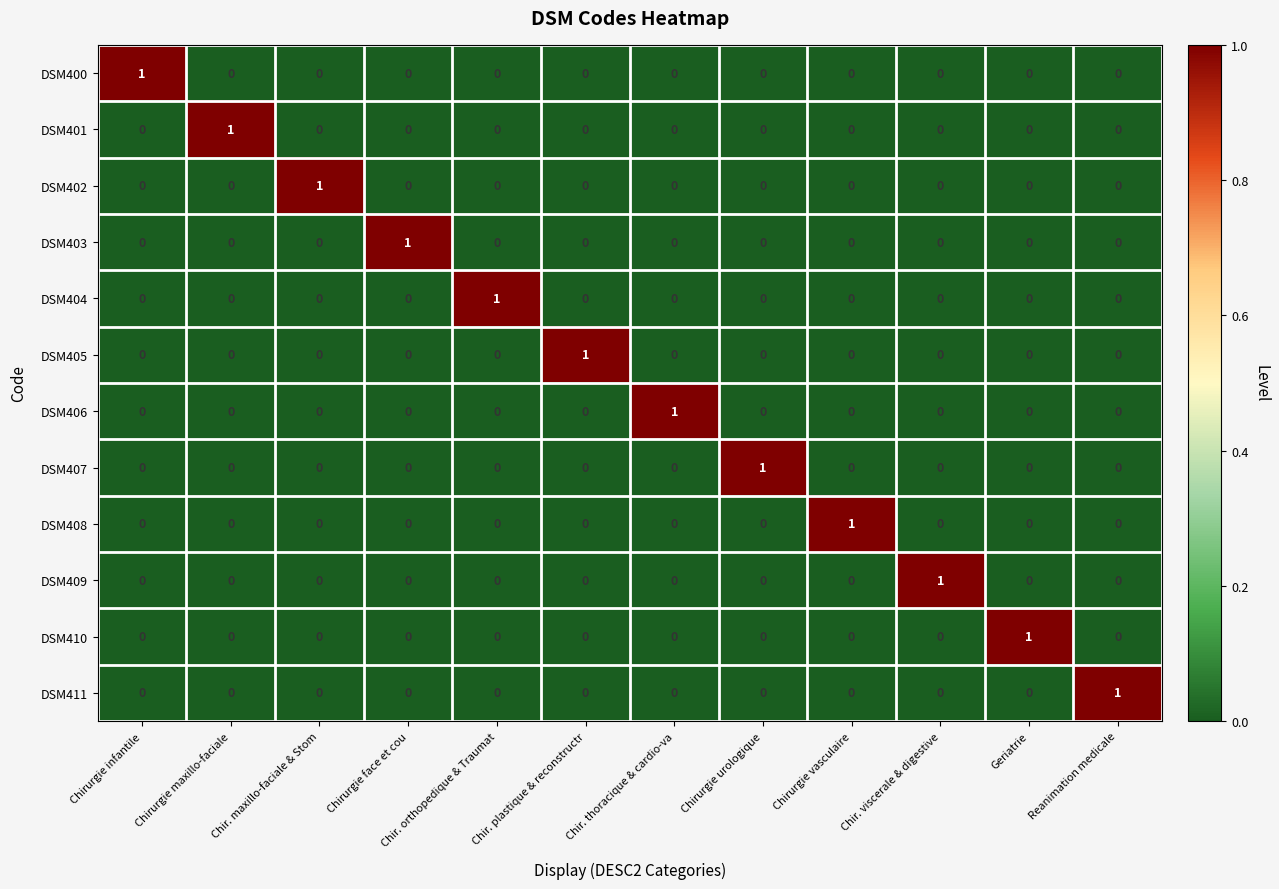

At which label does DSM401 reach its peak?

Chirurgie maxillo-faciale